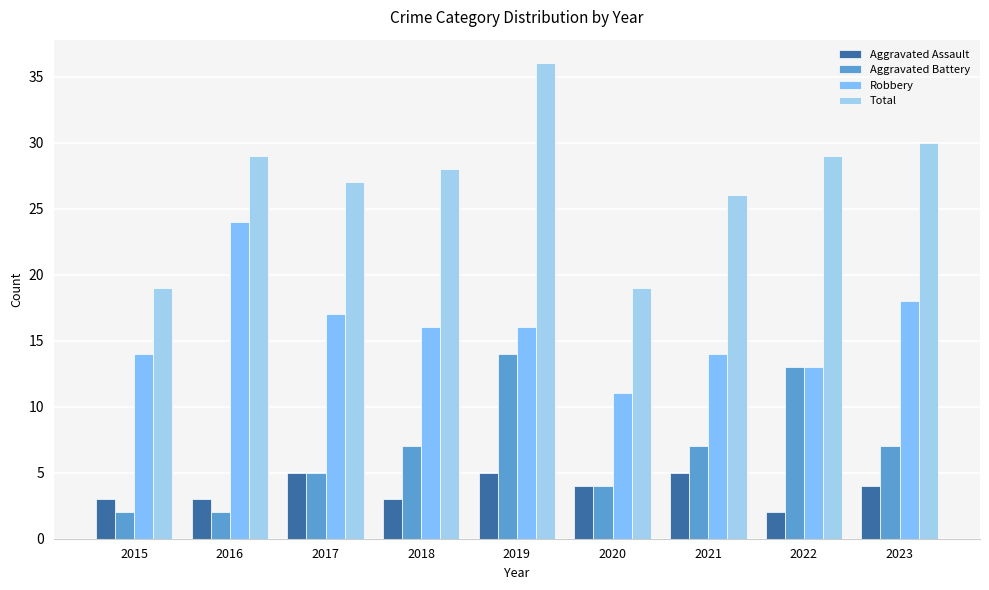

What is the maximum value for Robbery?

24